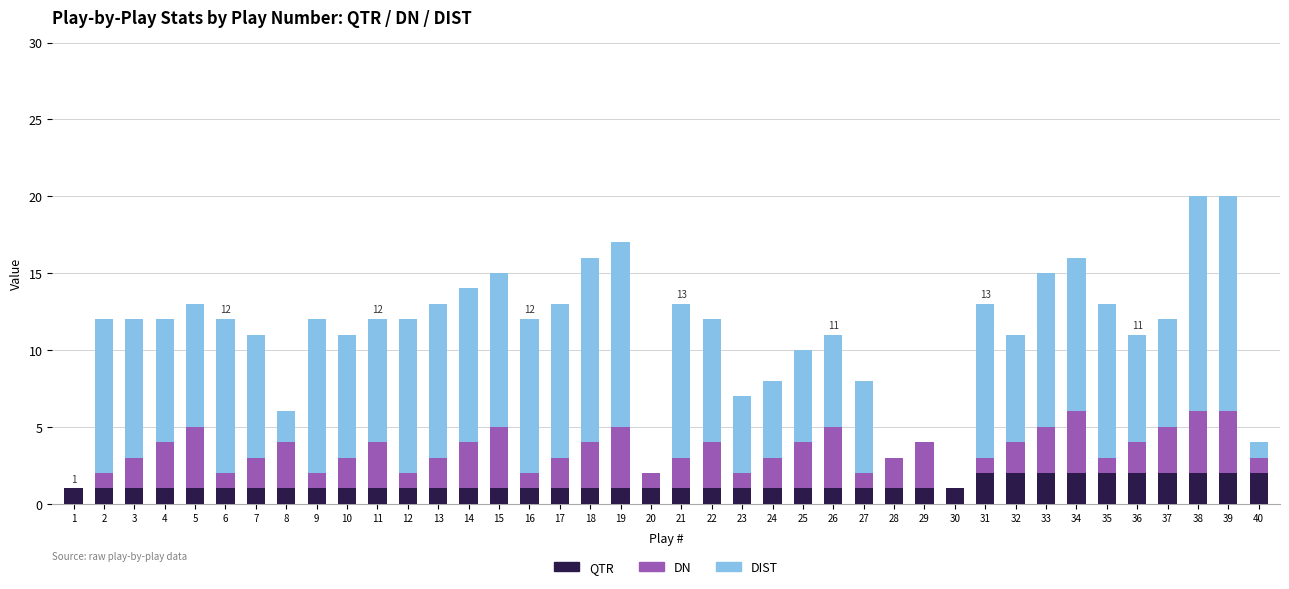

What are all the series names shown in the legend?

QTR, DN, DIST